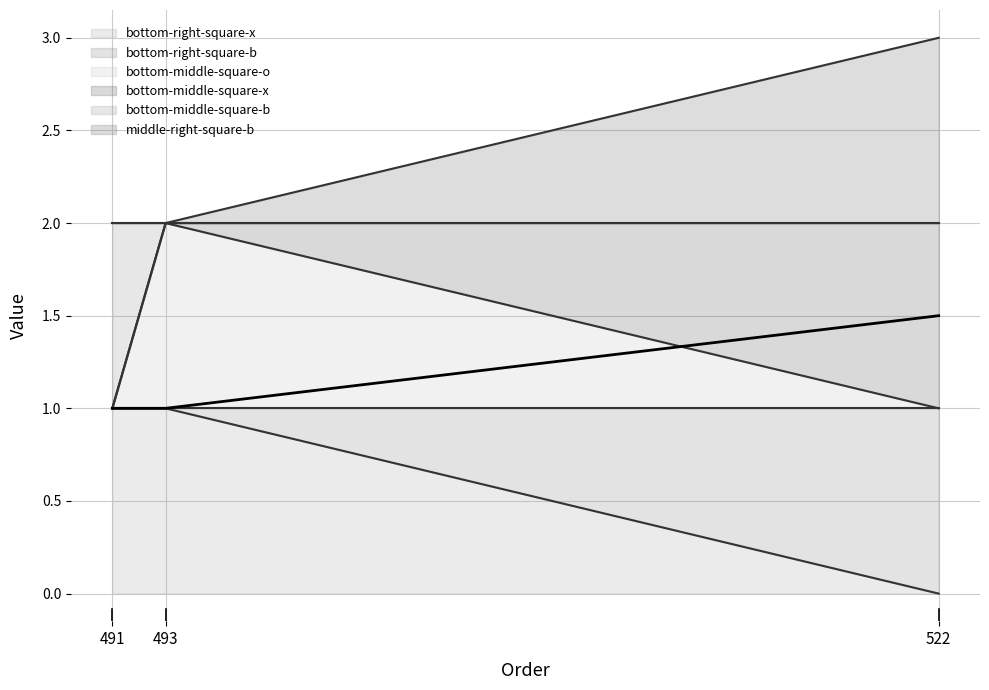

What is the sum of all values?

3.5